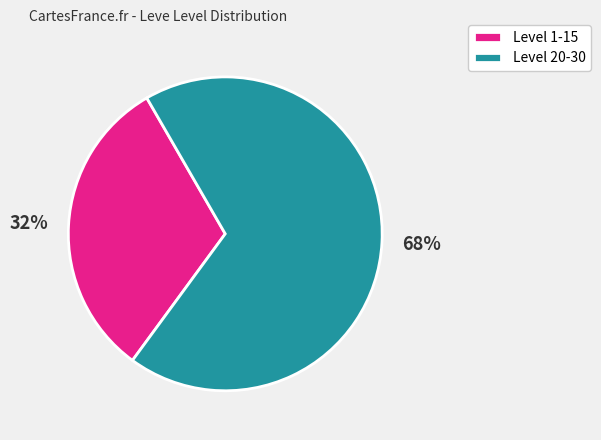

The Level 1-15 slice represents 40% of the pie. True or false?

False